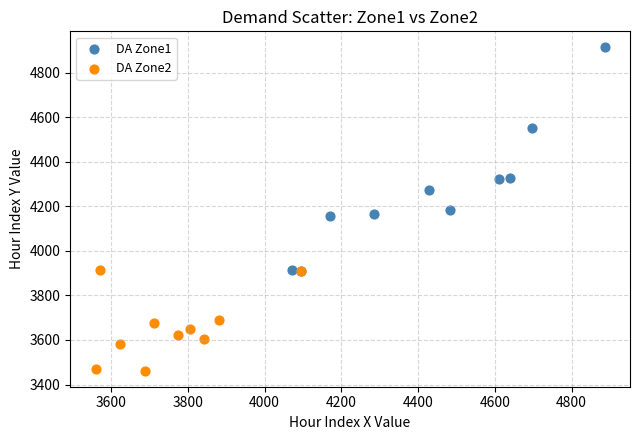

Which series has the widest spread of Y values?

DA Zone1